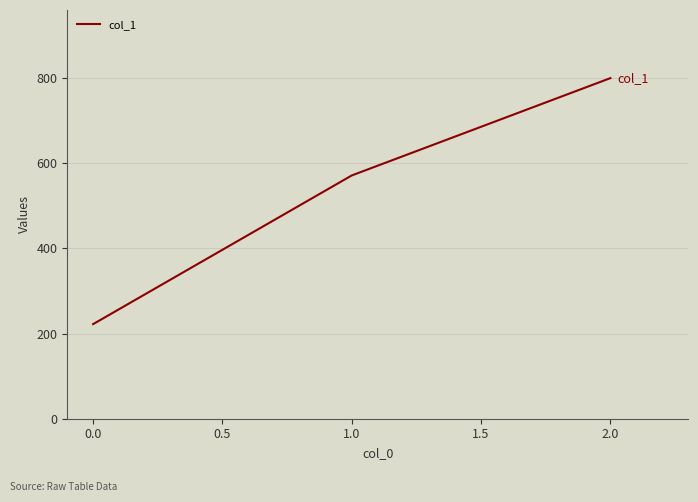

The value at 1.0 is 744.6. True or false?

False